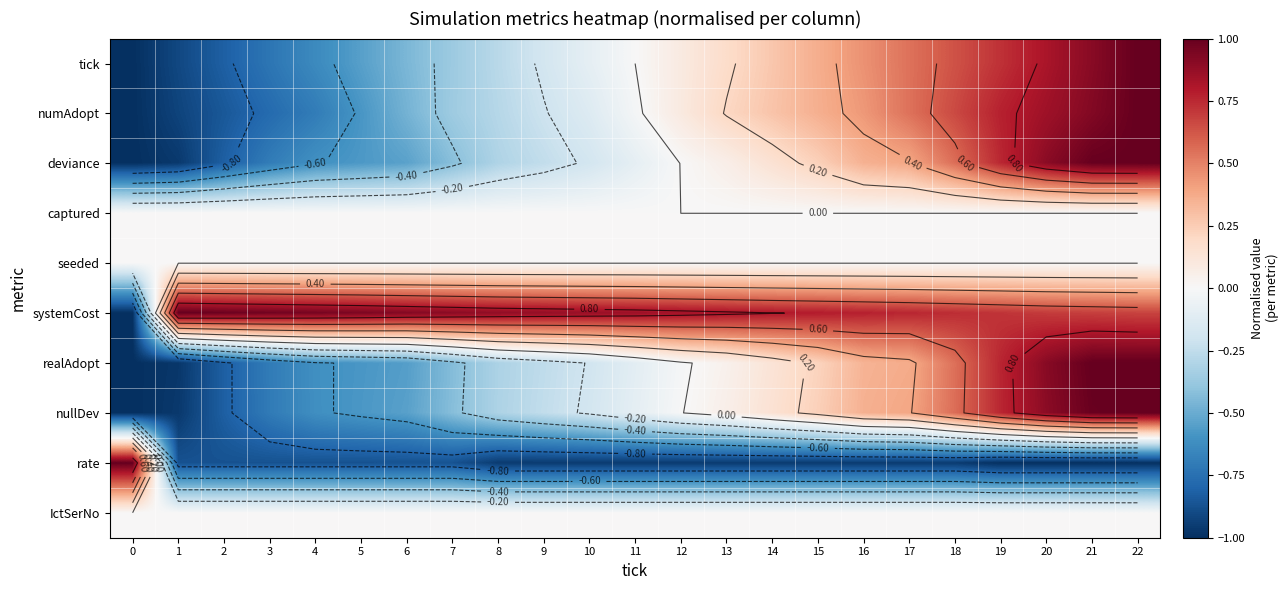

At 18, list the series in order from largest to smallest.

systemCost, numAdopt, tick, nullDev, deviance, realAdopt, captured, seeded, IctSerNo, rate